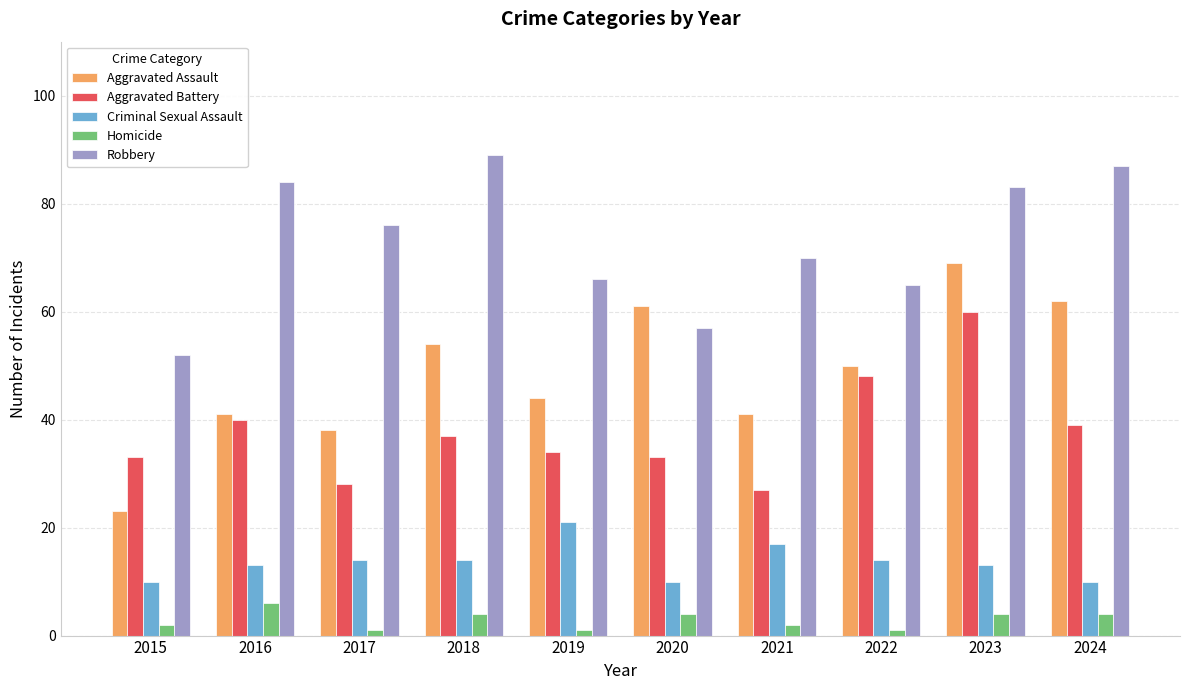

Does the chart contain stacked bars?

No